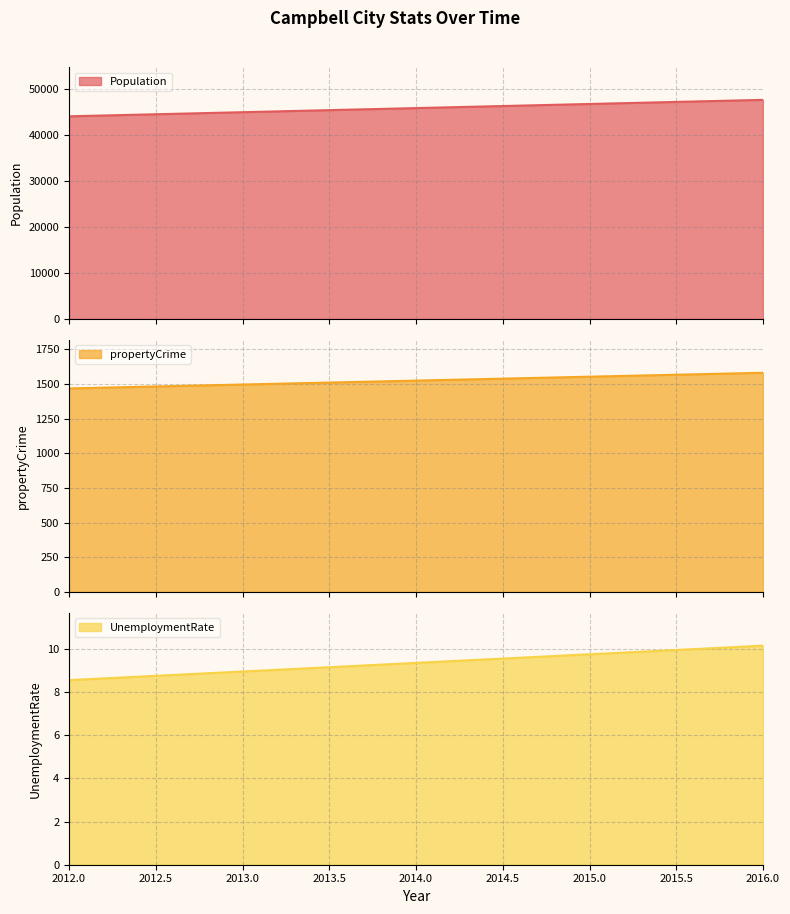

At which category is the sum across all series the highest?

2016